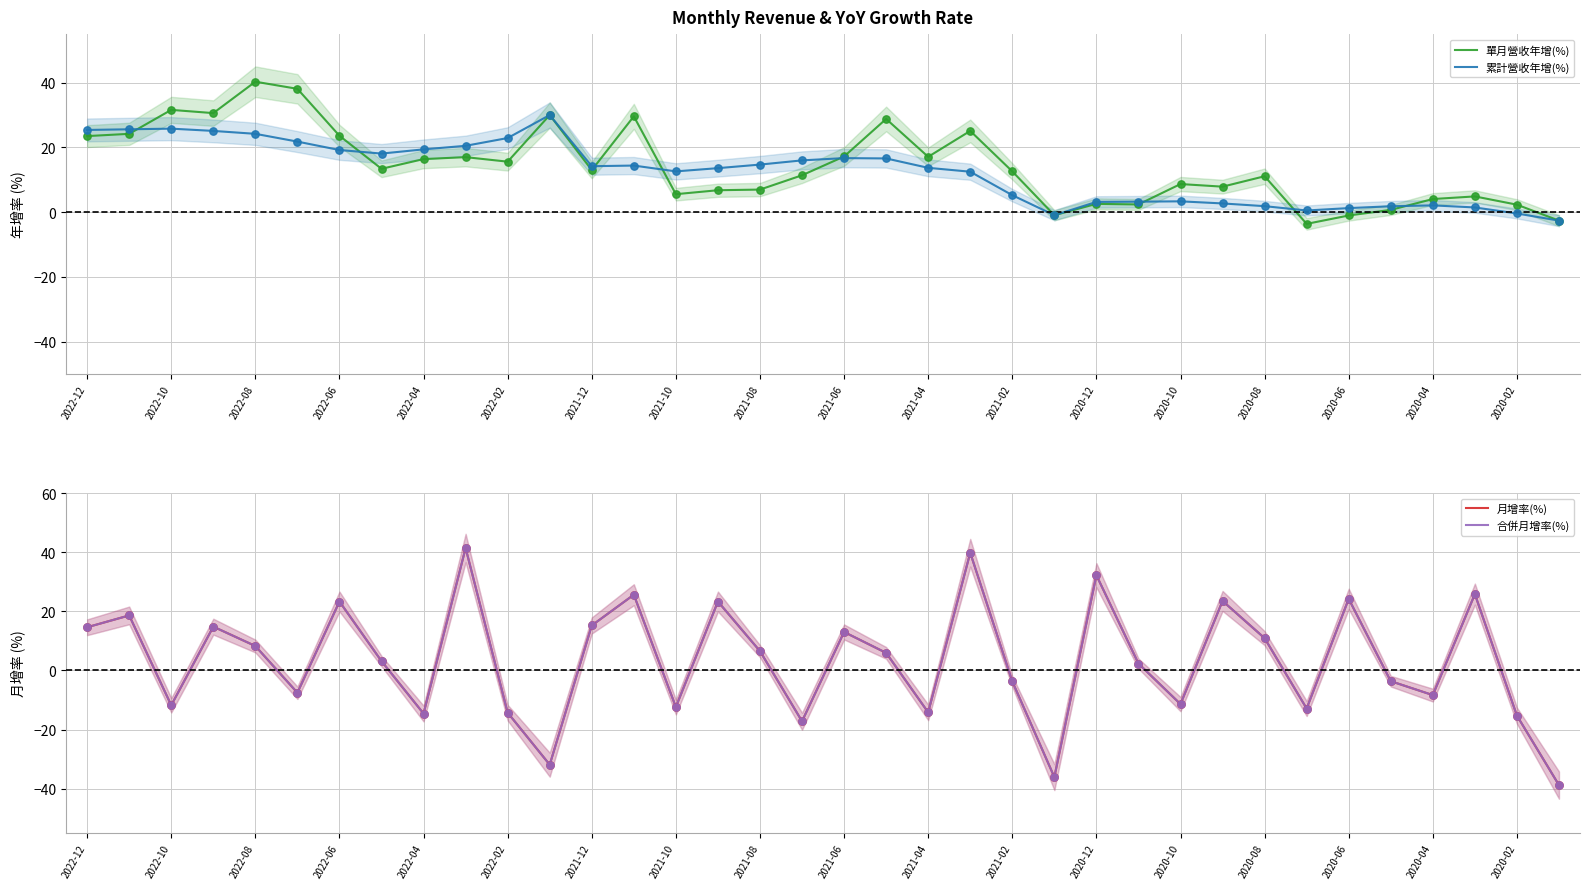

Which series reaches the maximum Y coordinate?

月增率(%)